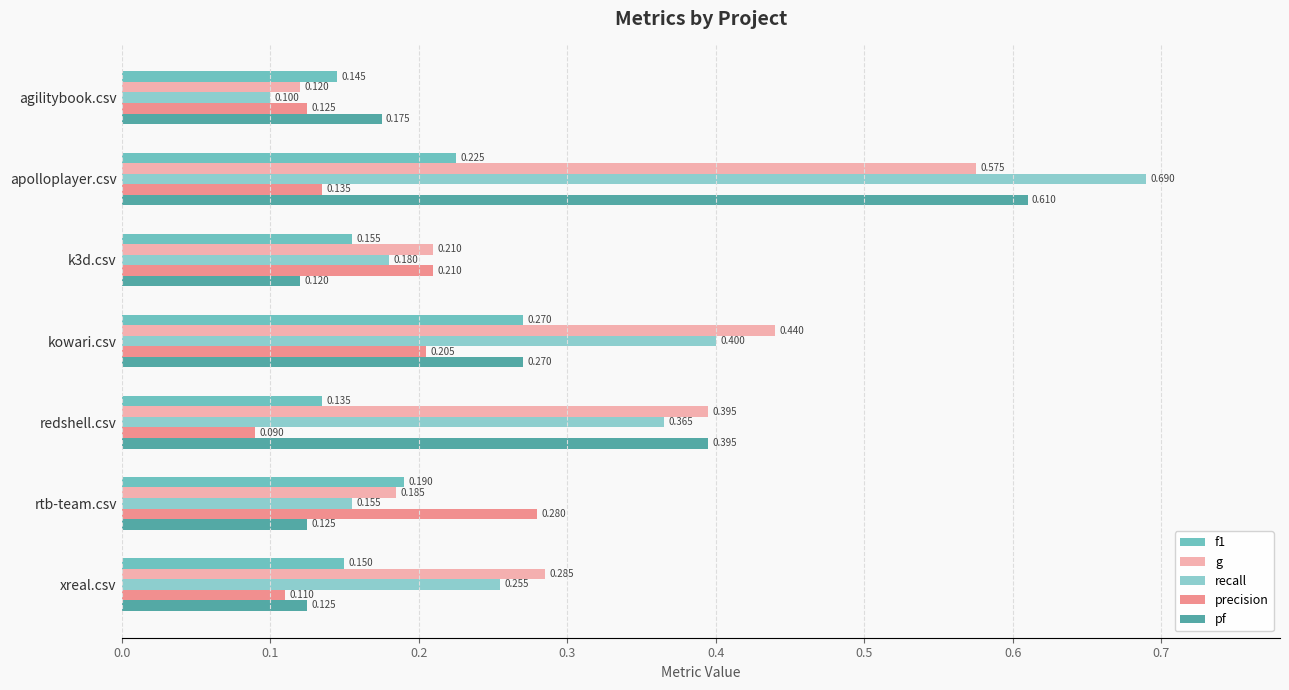

Which series has the widest spread of values?

recall